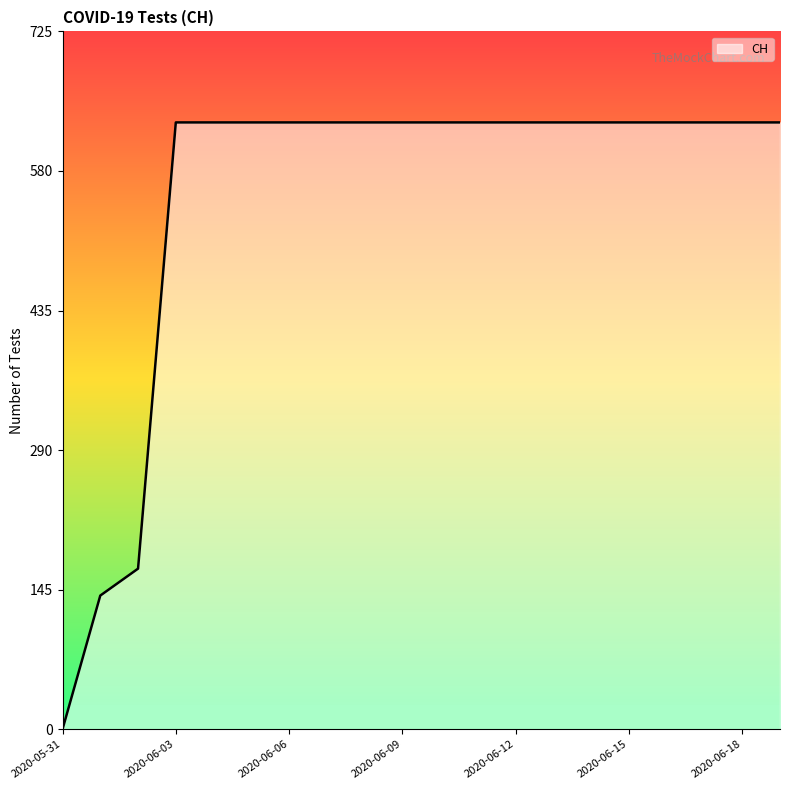

What is the maximum value shown in the chart?

631